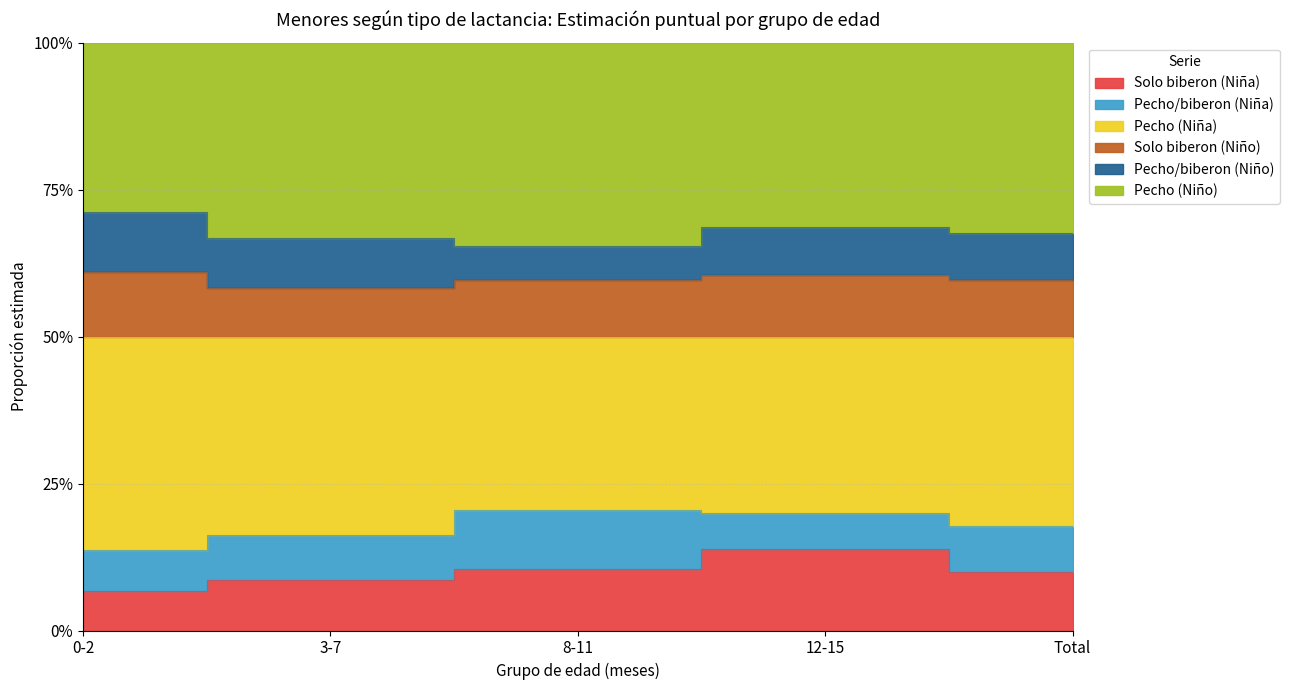

In Solo biberon (Niño), how many points are lower than both neighbors (excluding endpoints)?

1